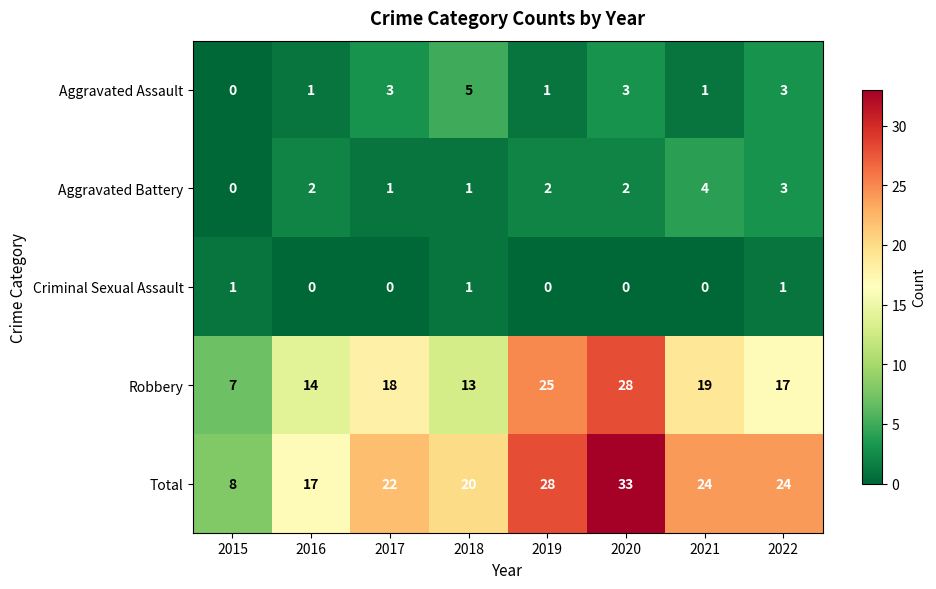

At which category is the sum across all series the highest?

2020